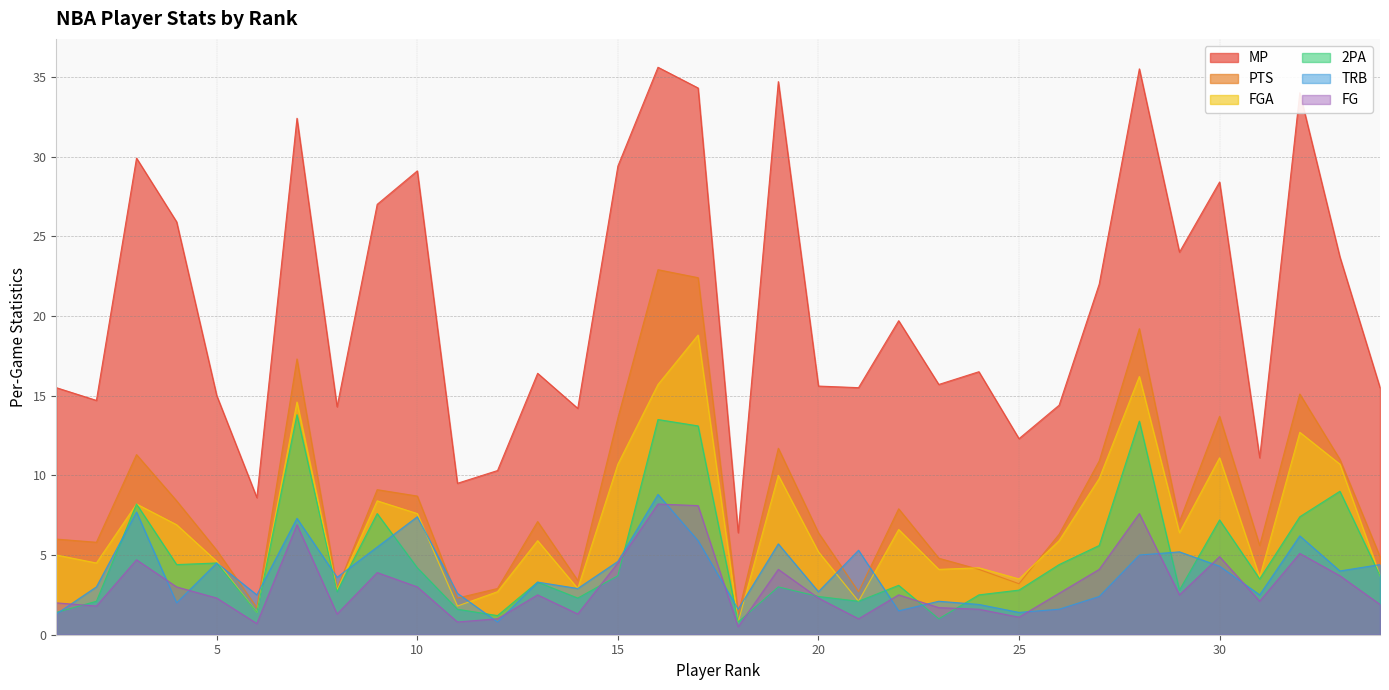

In FG, how many points are higher than both neighbors (excluding endpoints)?

10